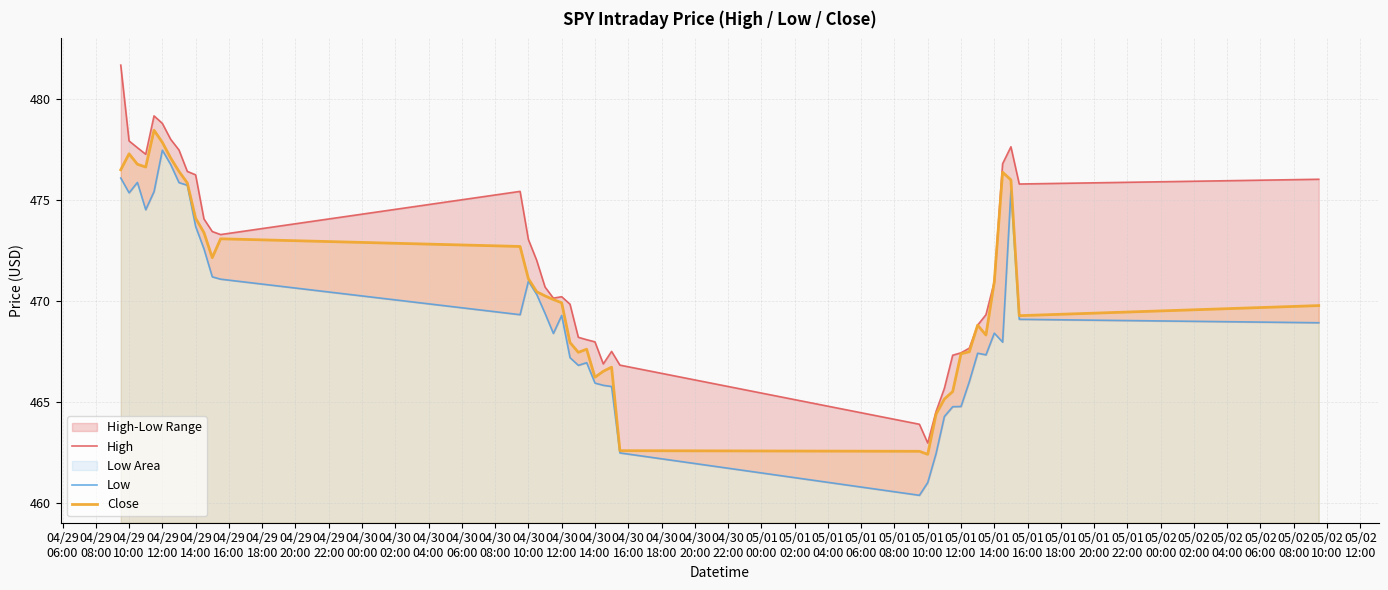

How many interior local peaks does the Low series have?

8